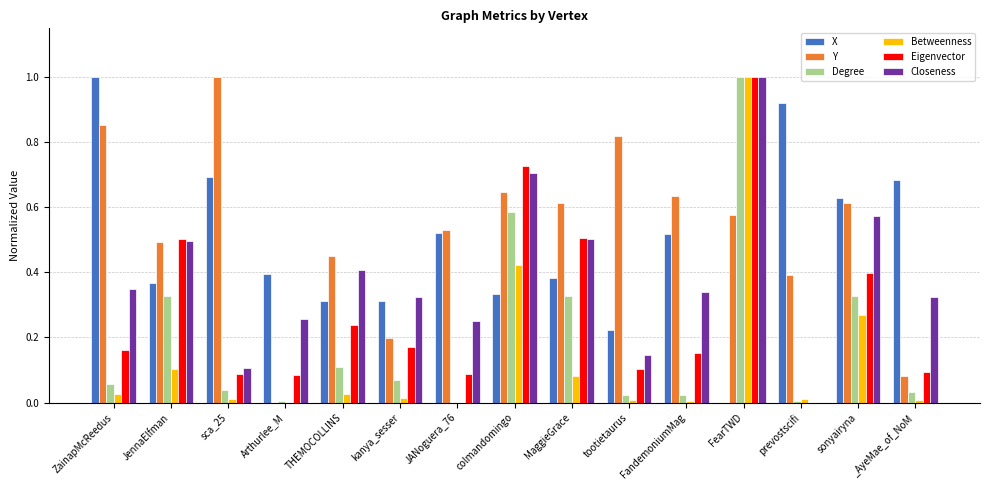

What is the sum of all Closeness values?

5.8